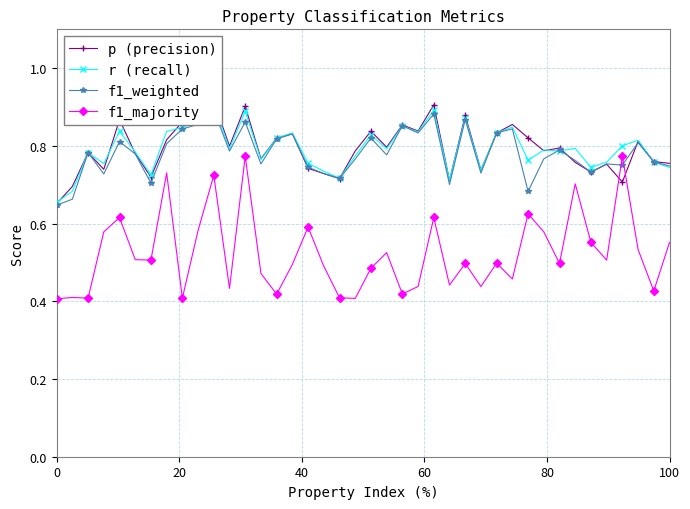

What is the difference between the second highest and minimum values in the p (precision) series?

0.3